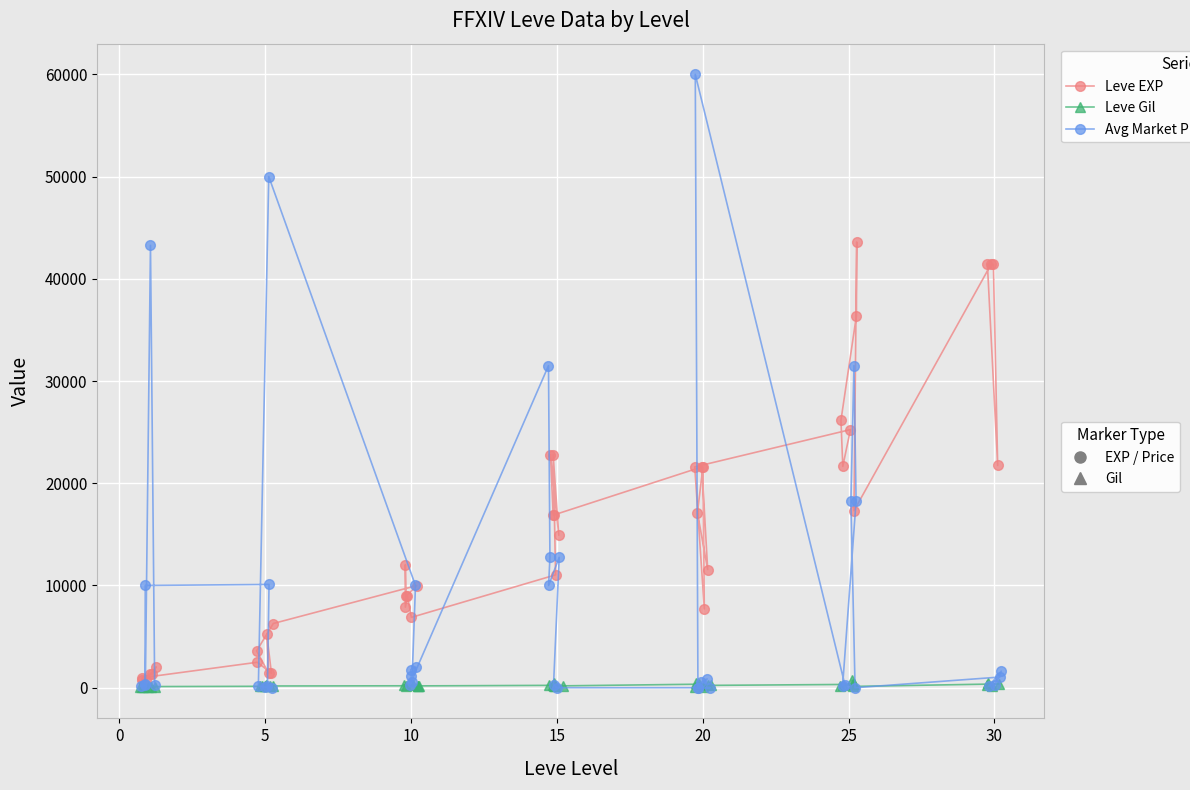

How many interior local valleys does the Leve Gil series have?

12